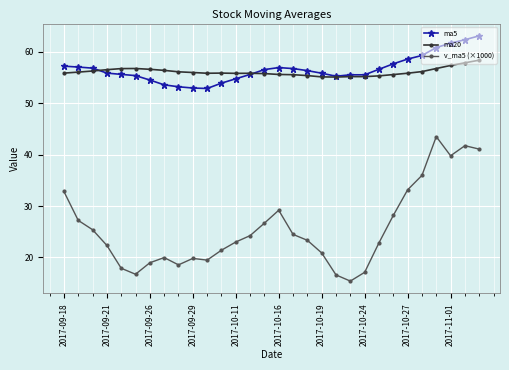

At how many categories does at least one series exceed 16?

30